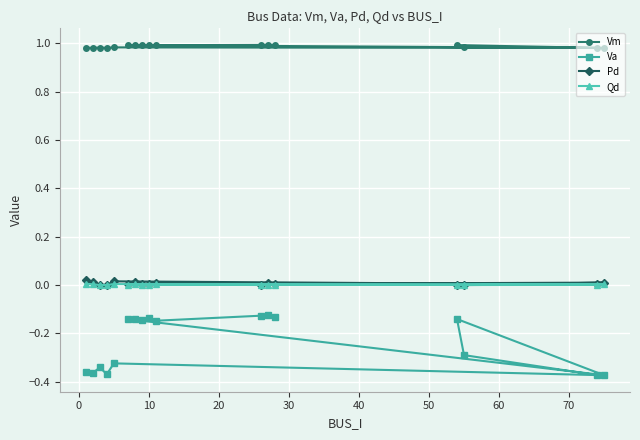

What is the difference between the maximum and minimum values in the Va series?

0.3